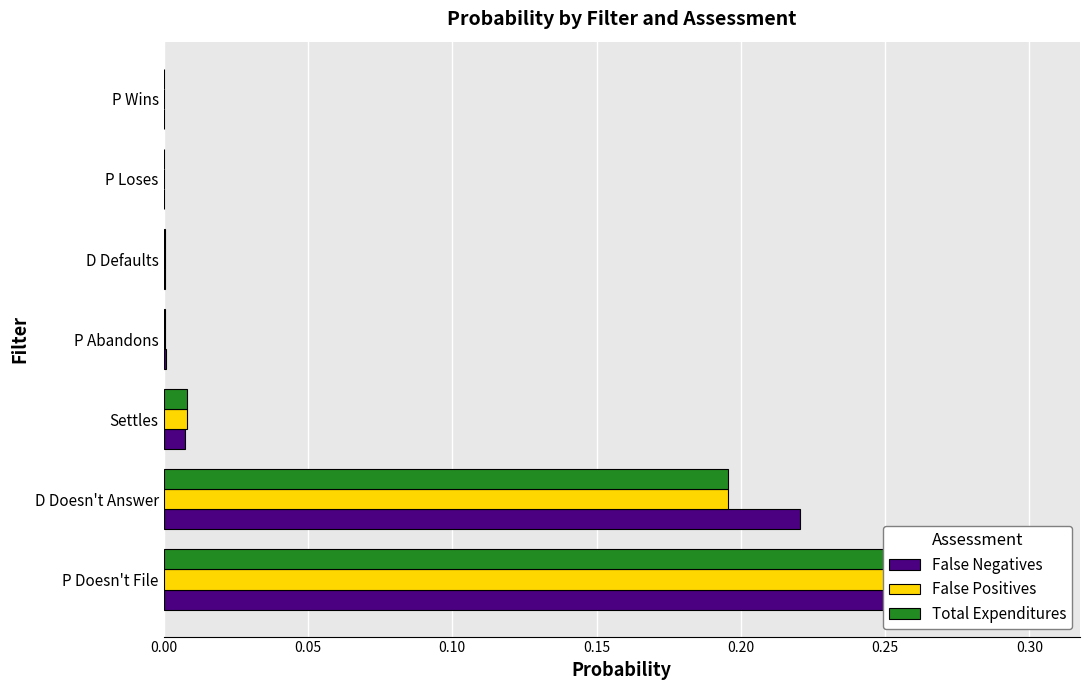

How many bars are there in each group?

3